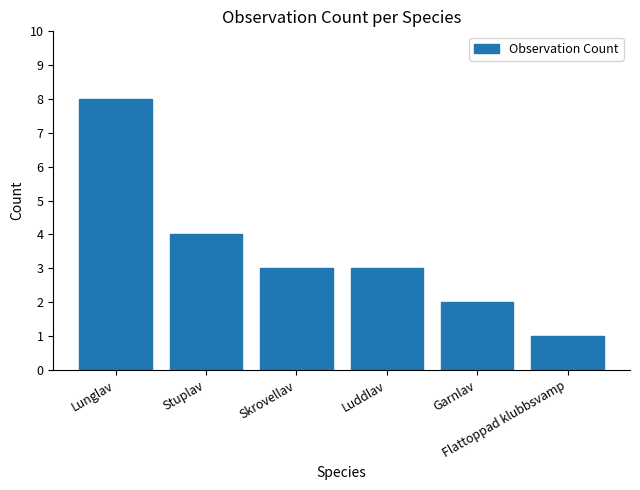

What is the maximum value shown in the chart?

8